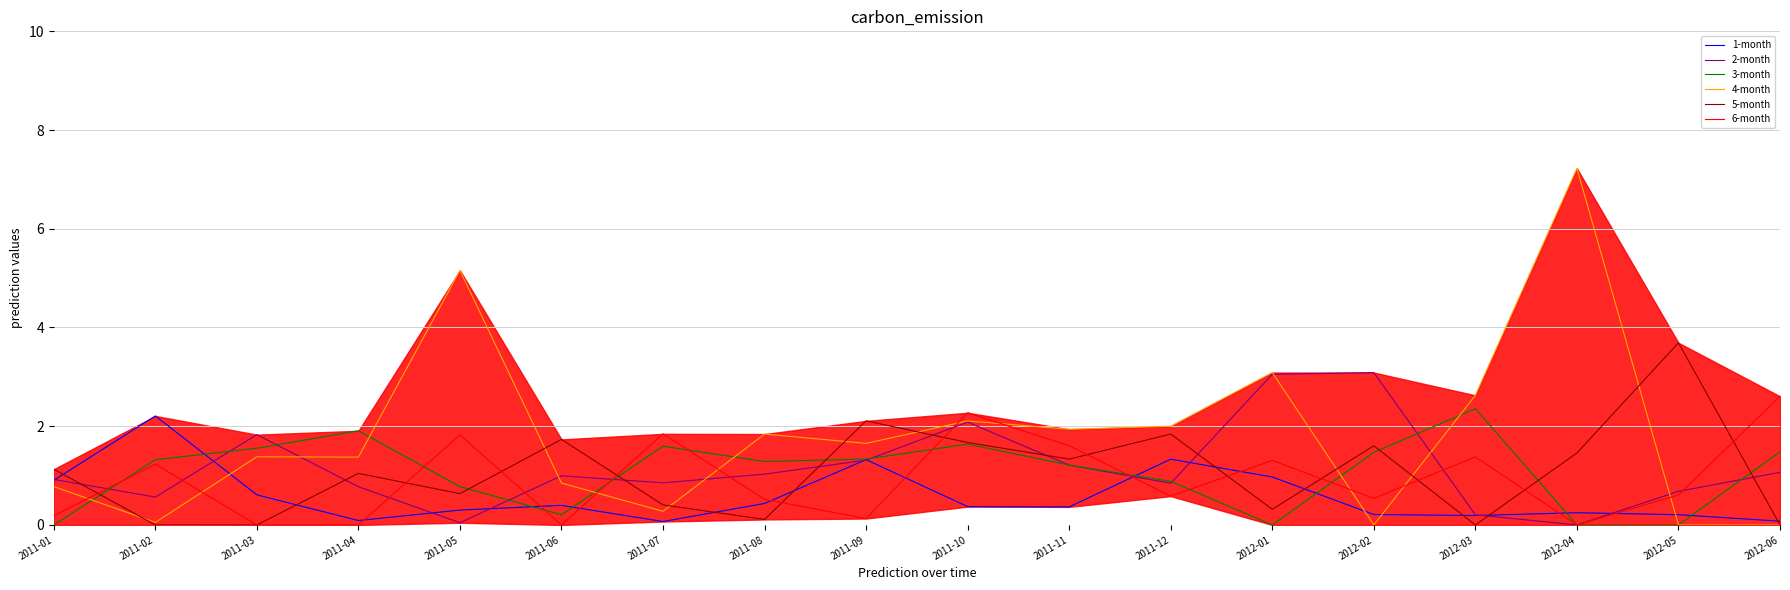

At which category does 2-month reach its first local valley?

2011-02